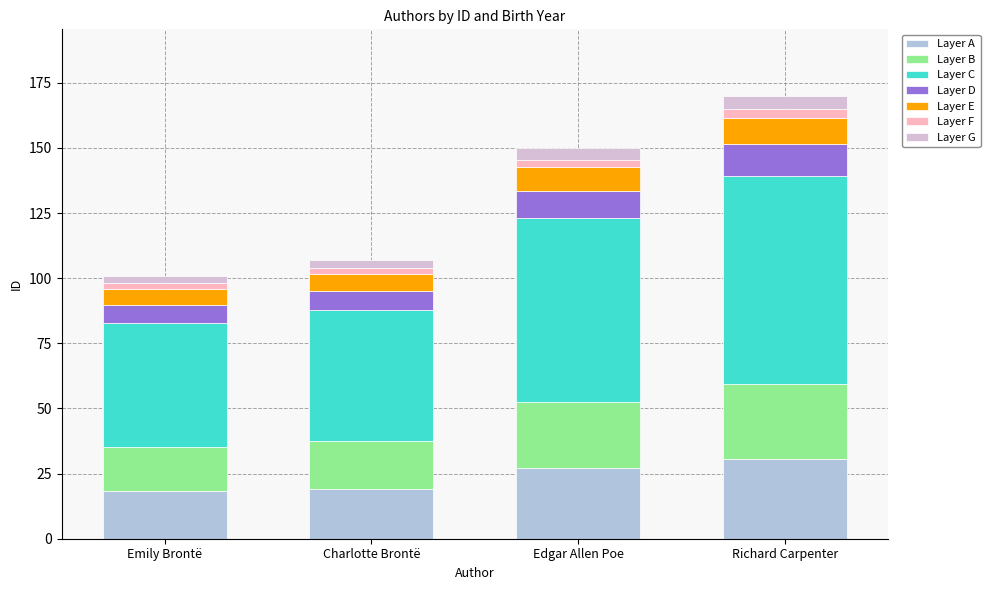

What is the minimum value for Layer A?

18.2